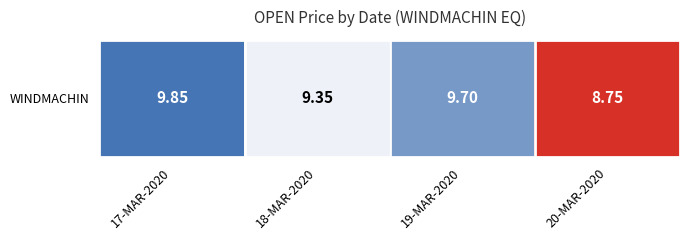

What is the average value?

9.4